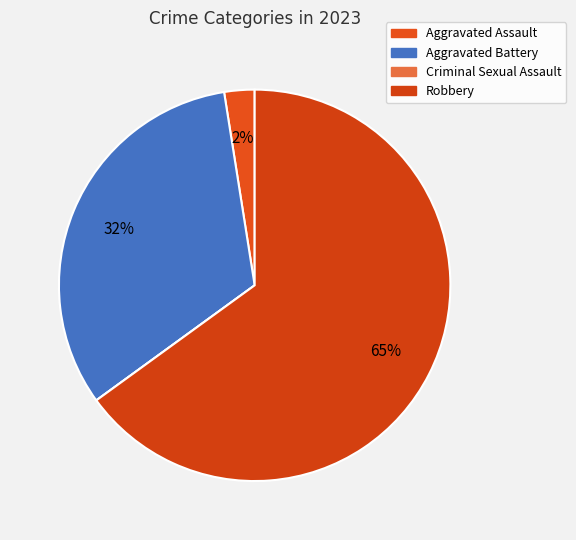

Is there any slice that represents more than half of the pie?

Yes